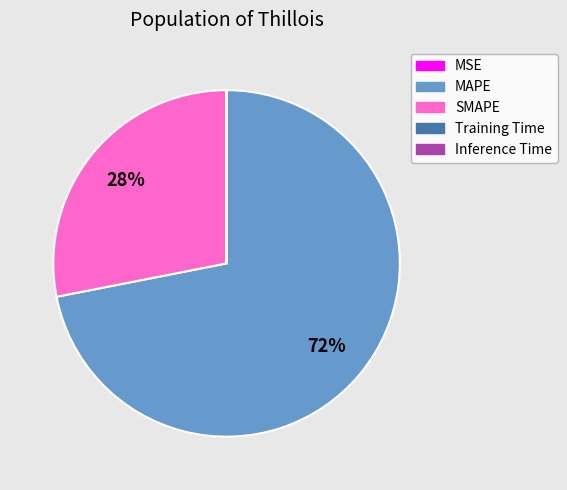

What is the majority slice?

MAPE